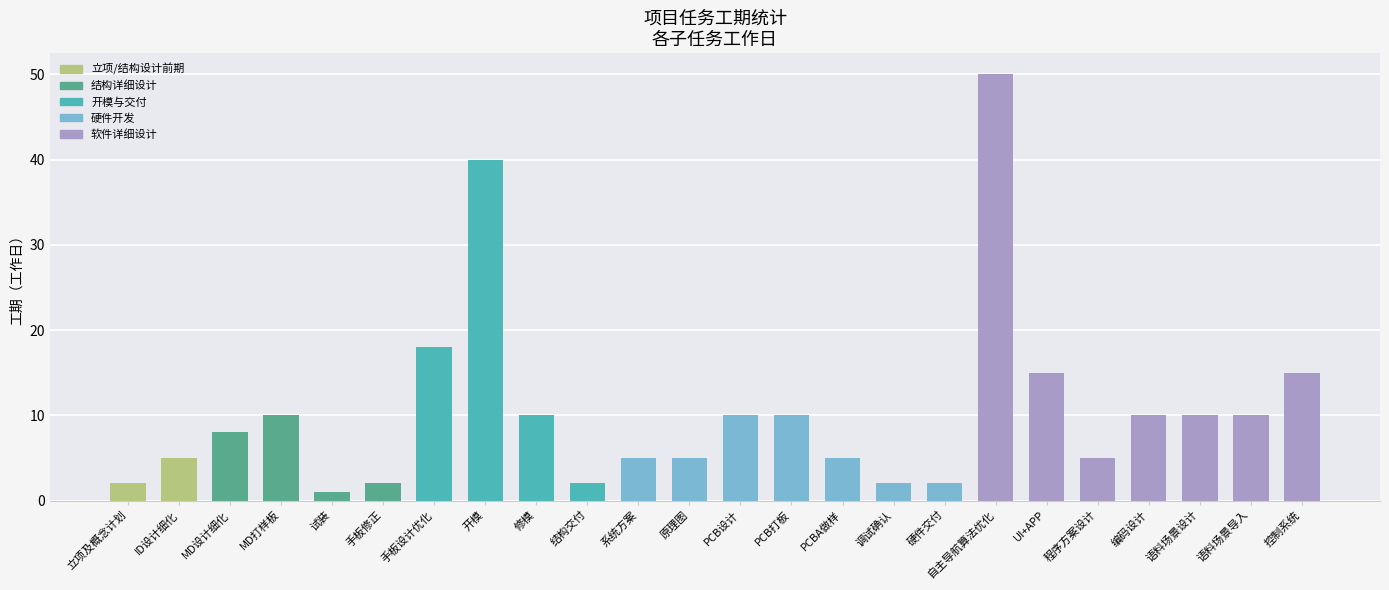

Reading left to right, what are all the values shown in this chart?

立项及概念计划=2	ID设计细化=5	MD设计细化=8	MD打样板=10	试装=1	手板修正=2	手板设计优化=18	开模=40	修模=10	结构交付=2	系统方案=5	原理图=5	PCB设计=10	PCB打板=10	PCBA做样=5	调试确认=2	硬件交付=2	自主导航算法优化=50	UI+APP=15	程序方案设计=5	编码设计=10	语料场景设计=10	语料场景导入=10	控制系统=15